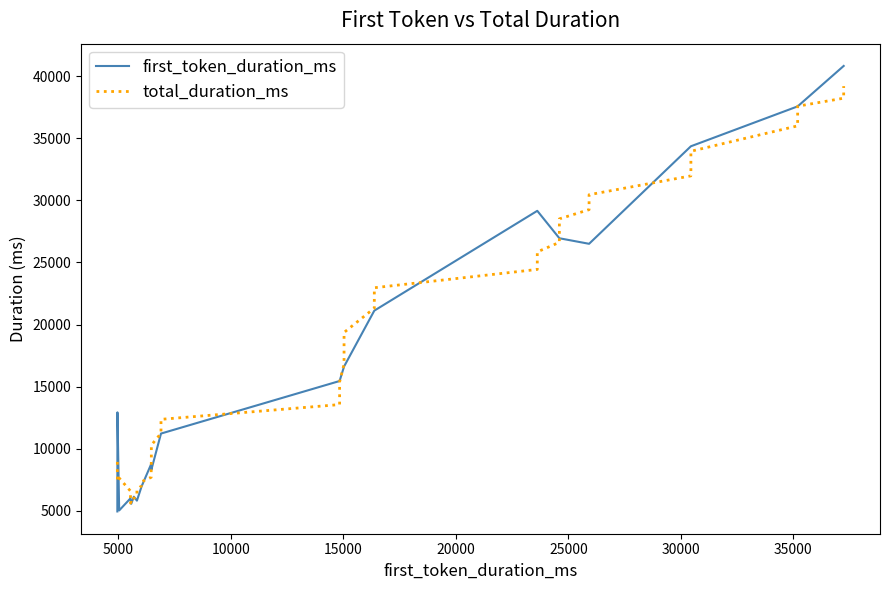

The total_duration_ms series shows 9789.1 at 12. True or false?

False